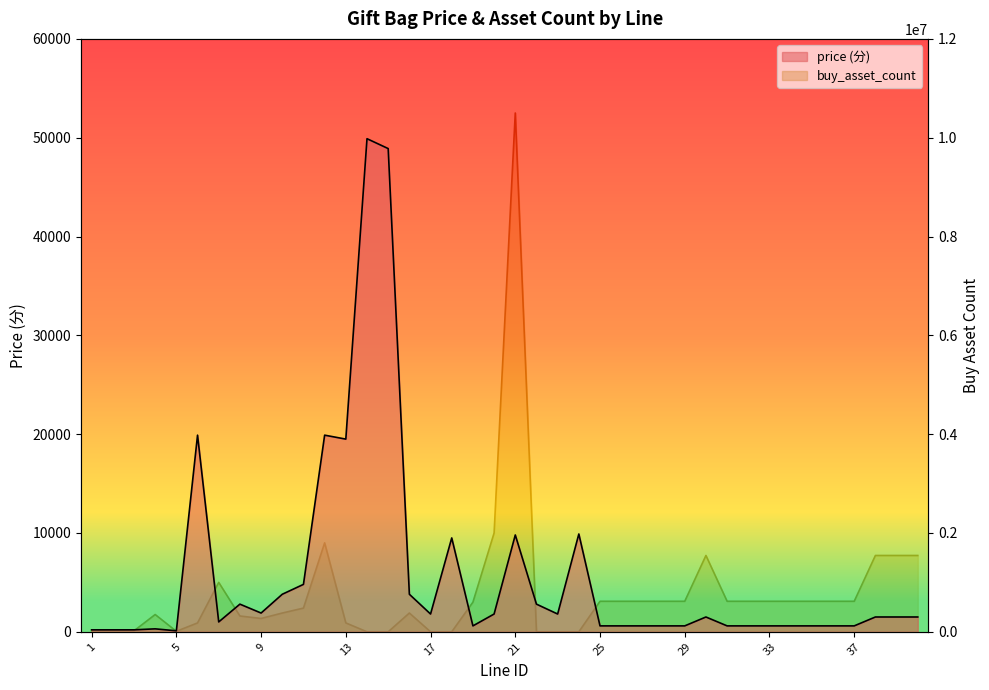

True or false: price and buy_asset_count cross at least once.

True